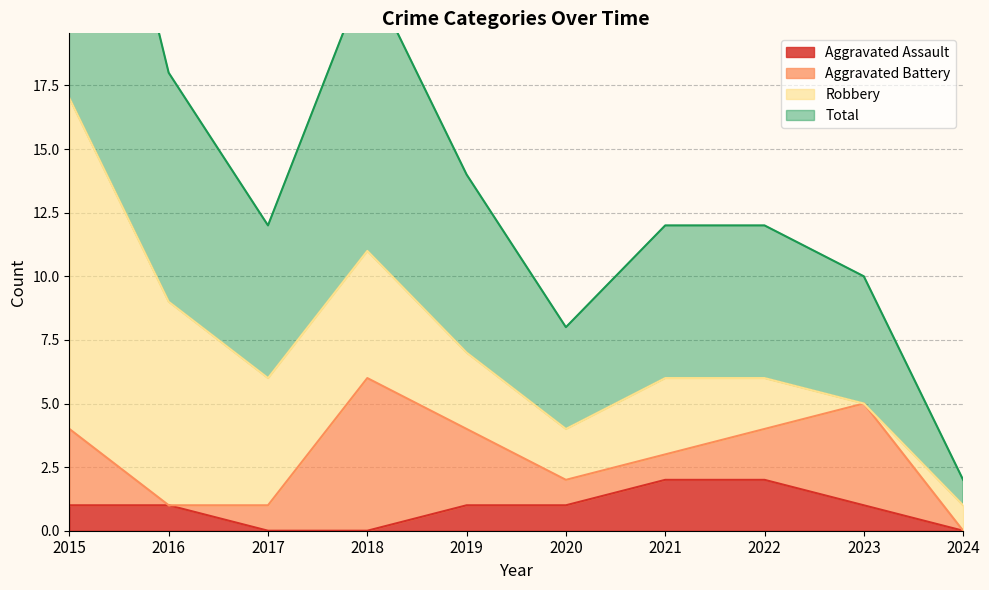

True or false: Aggravated Assault and Total cross at least once.

False